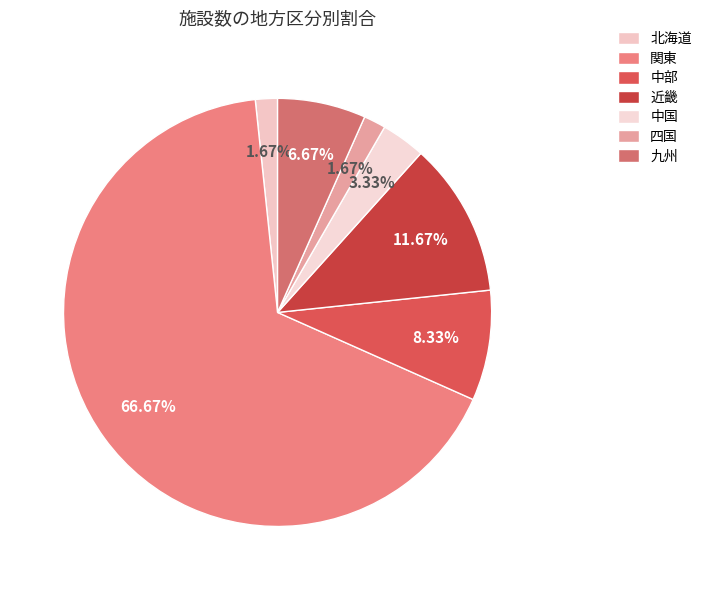

To the nearest percent, what percentage of the pie is 近畿?

12%